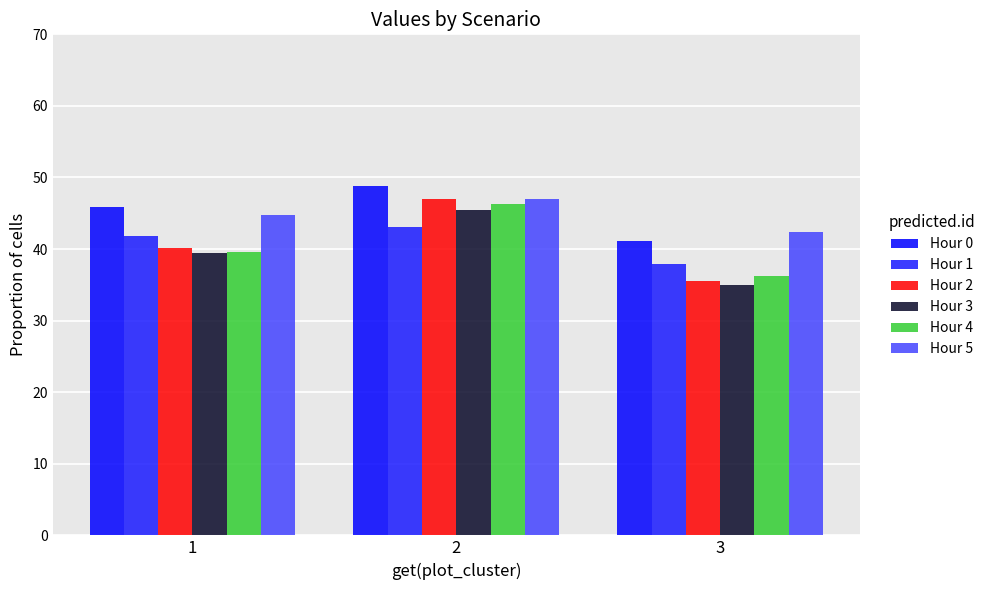

What is the average value of the Hour 0 series?

45.3